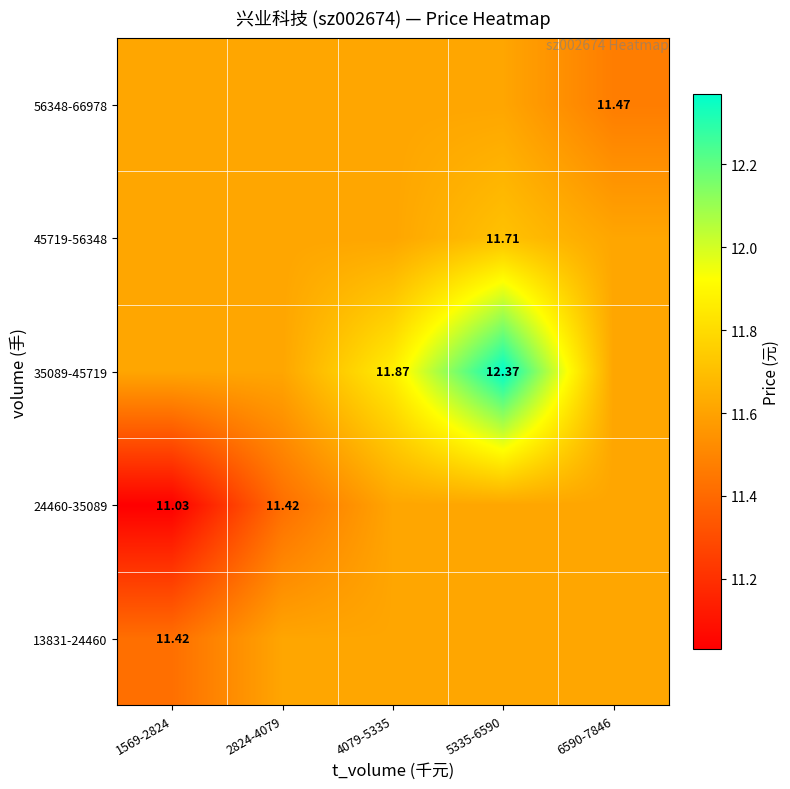

Rank the series at 1569-2824 from lowest to highest value.

24460-35089, 13831-24460, 35089-45719, 45719-56348, 56348-66978